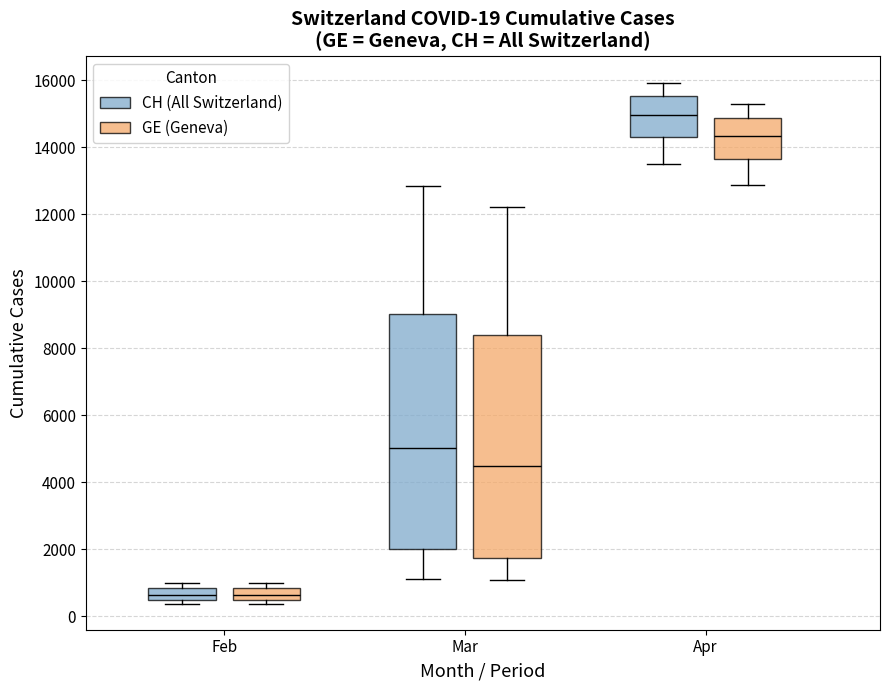

Comparing the boxes themselves (not the whiskers), which one is the tallest?

Mar (CH (All Switzerland))